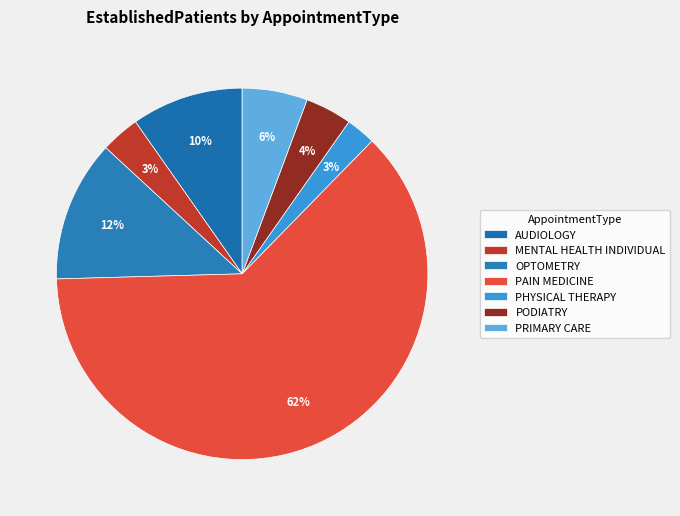

Between PHYSICAL THERAPY and PAIN MEDICINE, which is larger?

PAIN MEDICINE